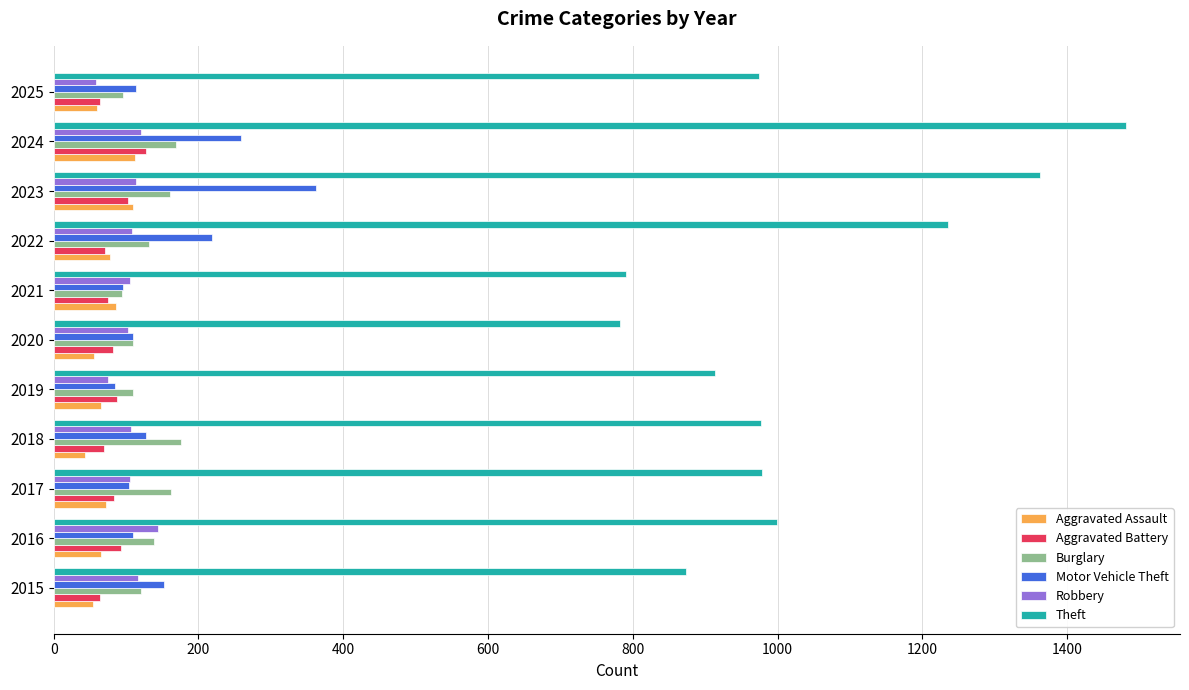

Which label corresponds to the largest value in the chart?

2024